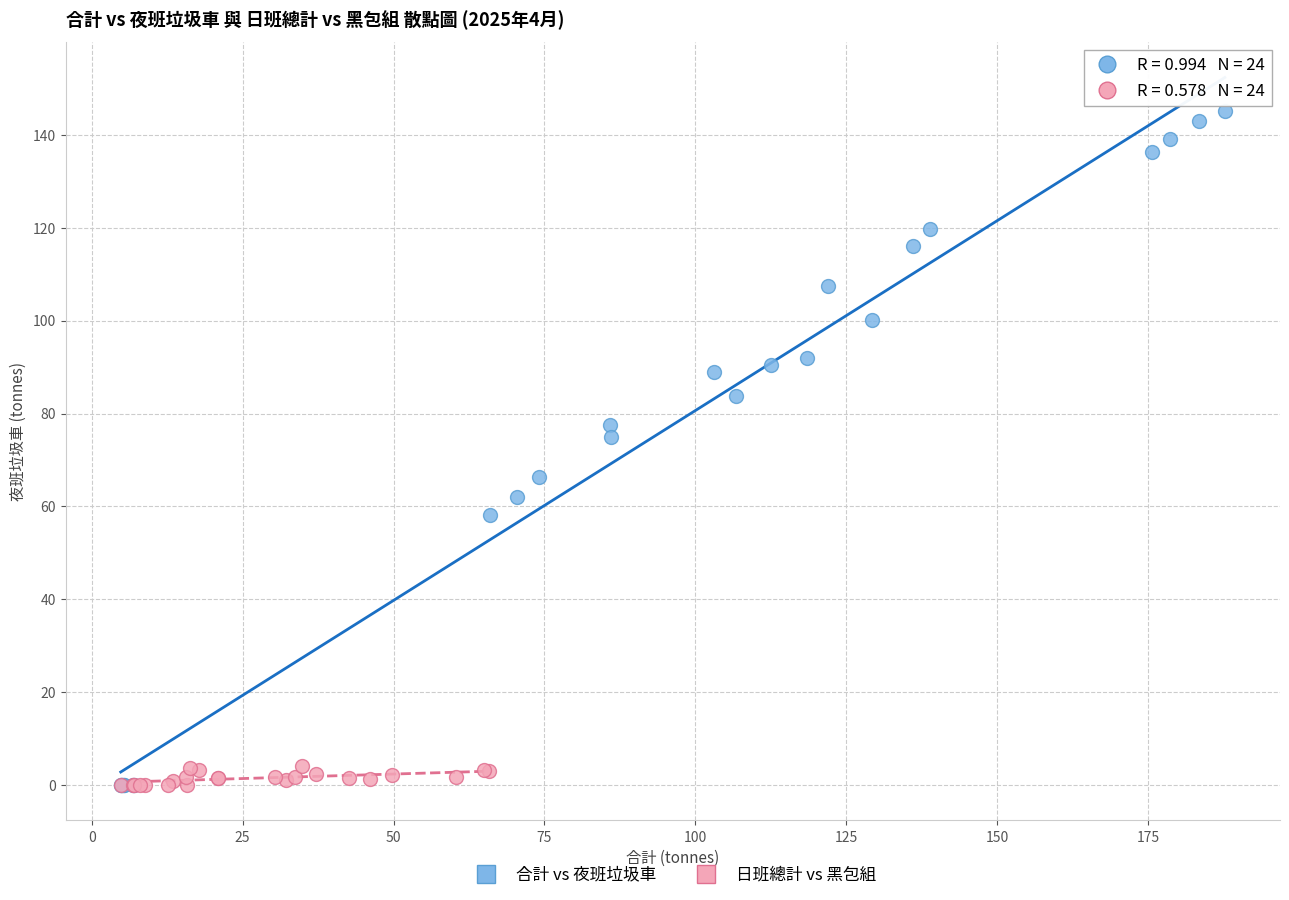

Which series contains the highest Y value?

合計 vs 夜班垃圾車